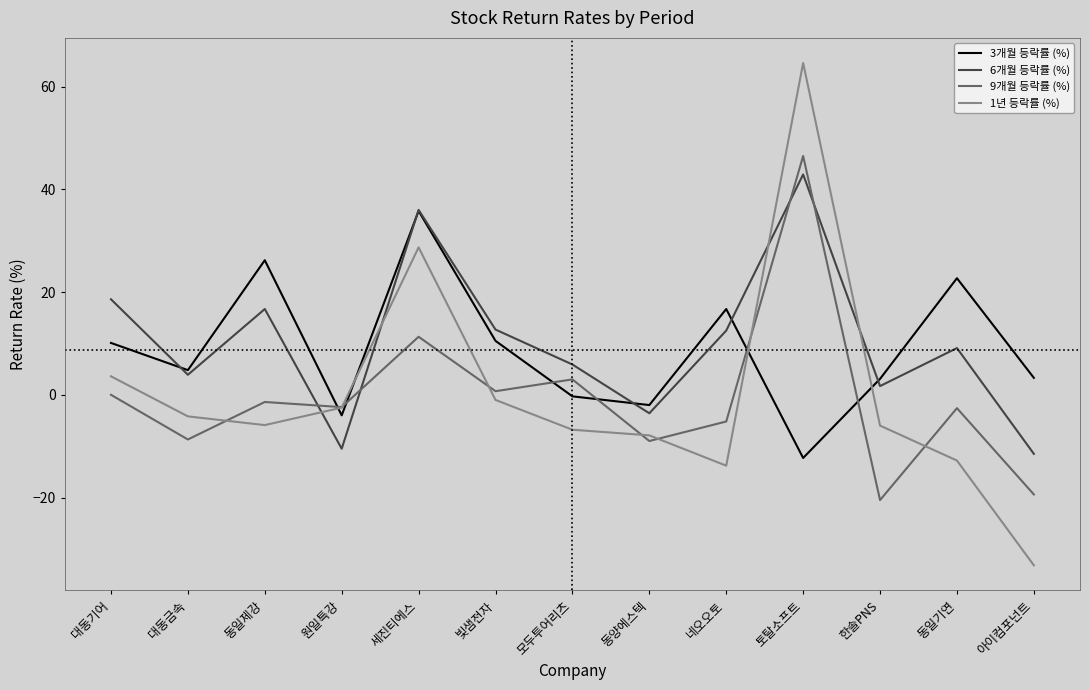

True or false: 6개월 등락률 (%) has a value of 71.7 at 토탈소프트.

False